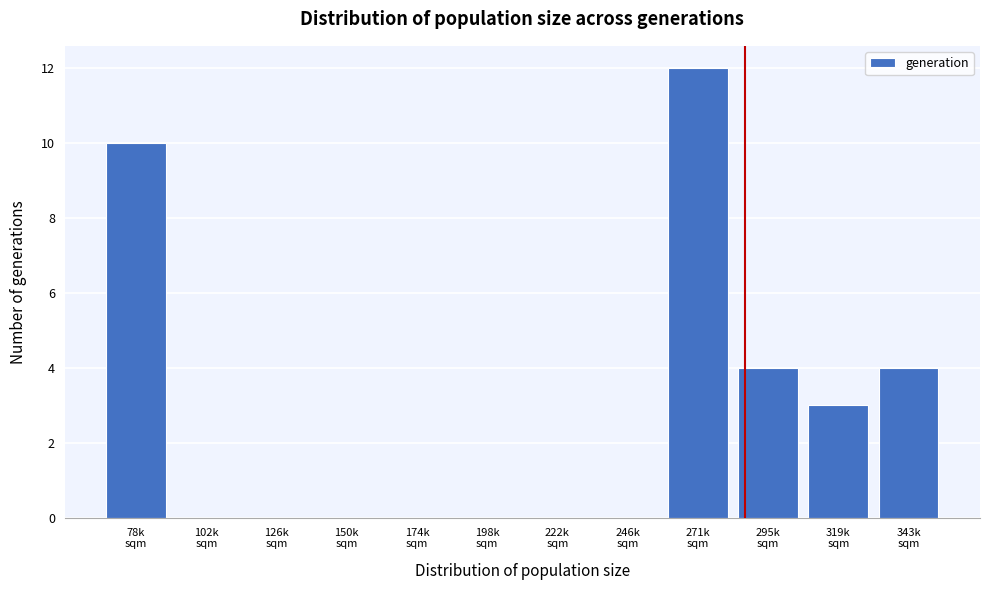

What is the sum of all values?

33